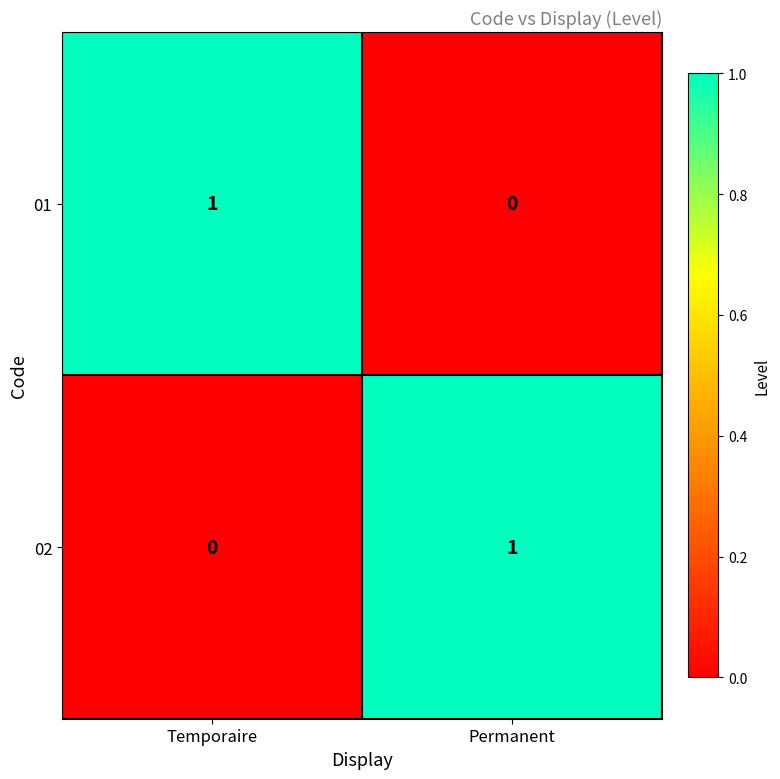

Reading left to right, list all the values displayed in this chart.

01: 1	0
02: 0	1